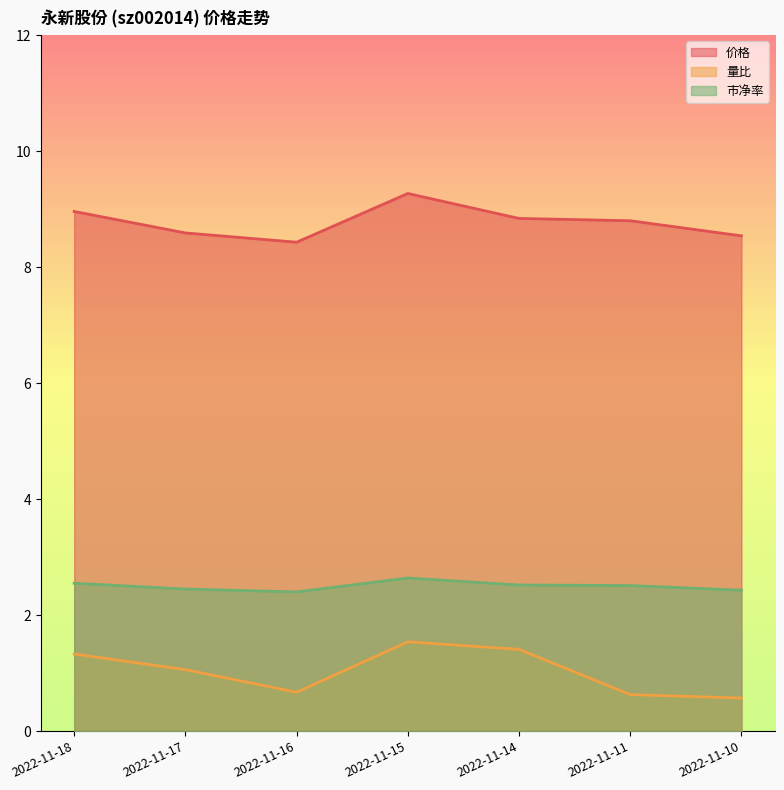

How many categories are shown in the chart?

7